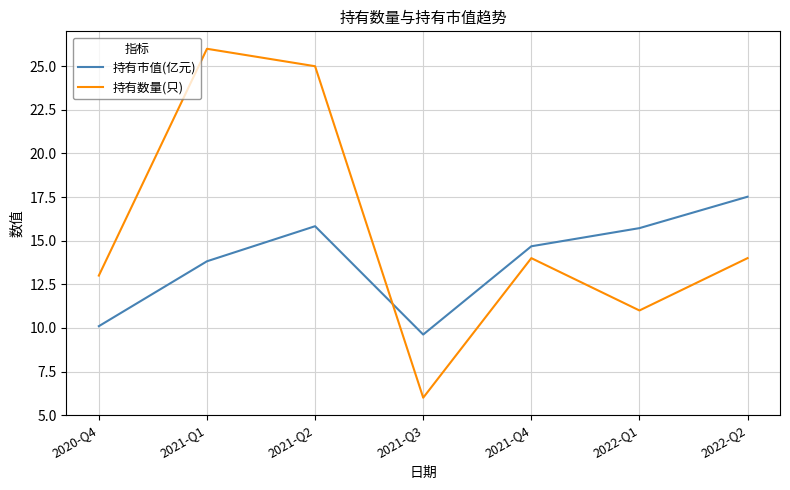

True or false: 持有数量(只) has more than 1 interior local peaks.

True